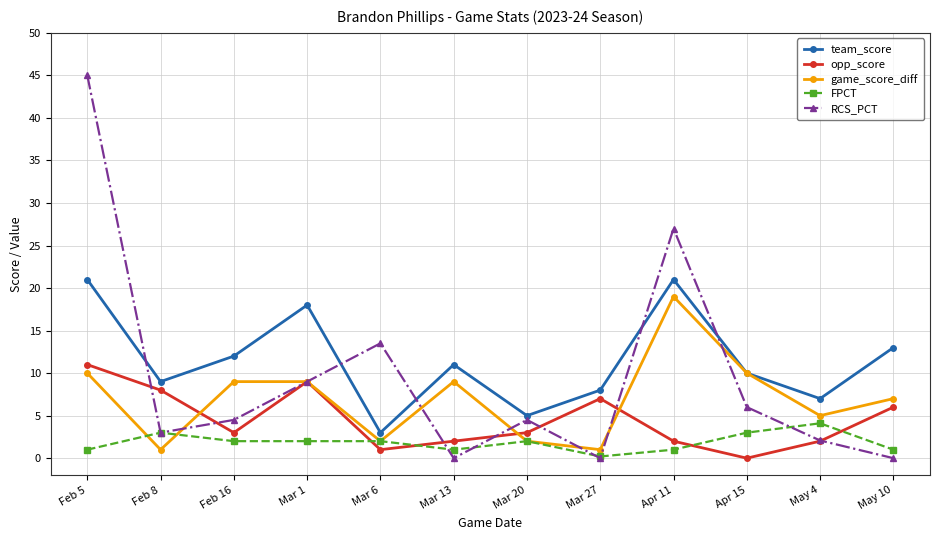

What is the total value across all series at Feb 16?

30.5